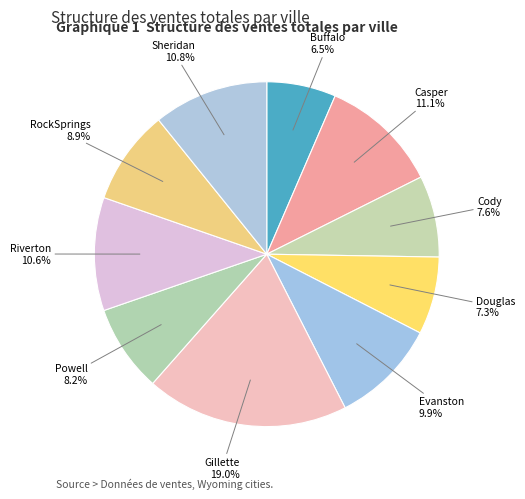

Which category has the biggest portion of the pie?

Gillette